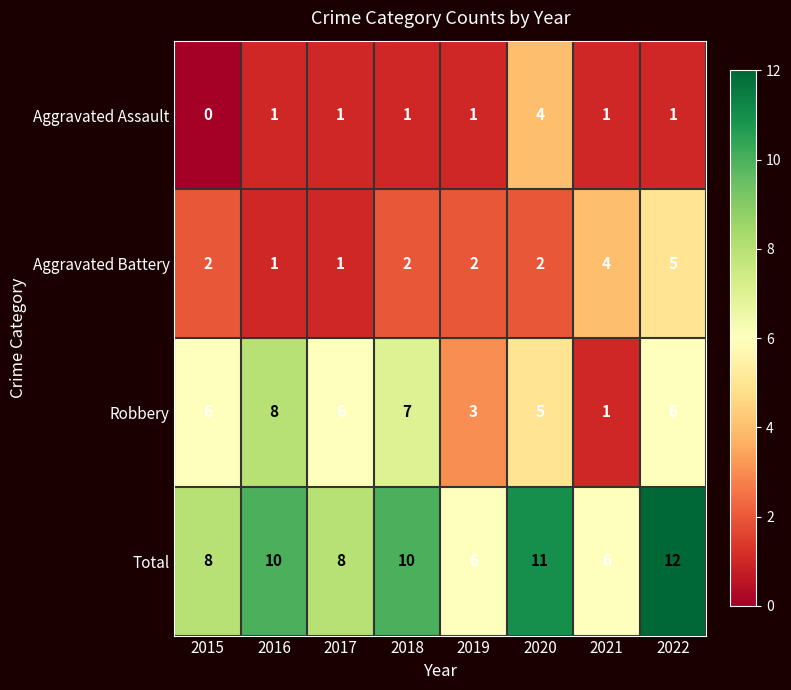

What is the total value across all series at 2022?

24